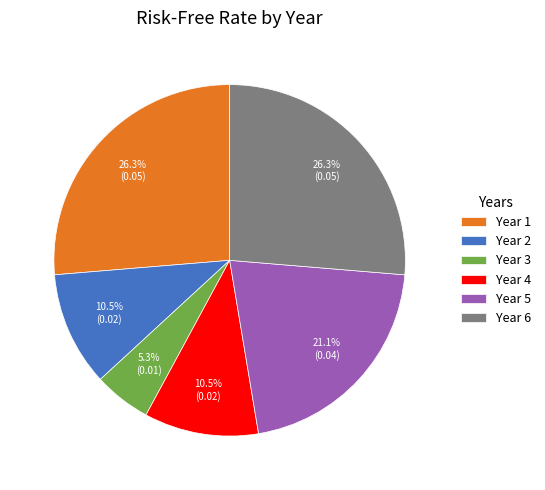

To the nearest percent, what is the difference between the largest and smallest slice percentages?

21%